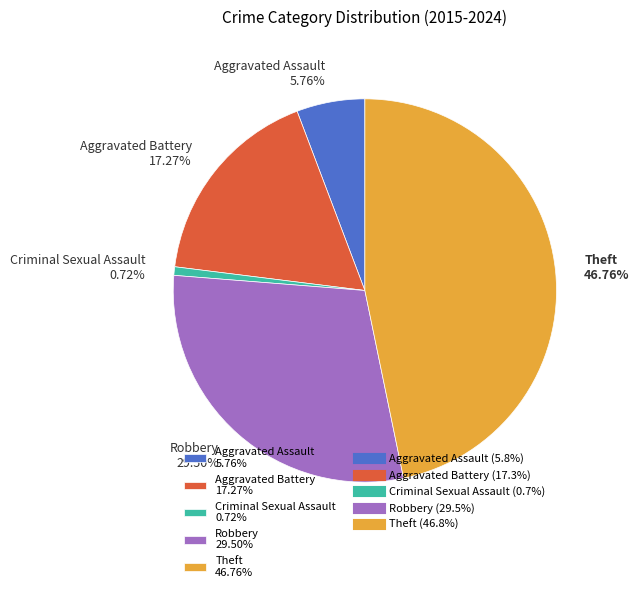

True or false: Aggravated Assault accounts for 6% of the total.

True